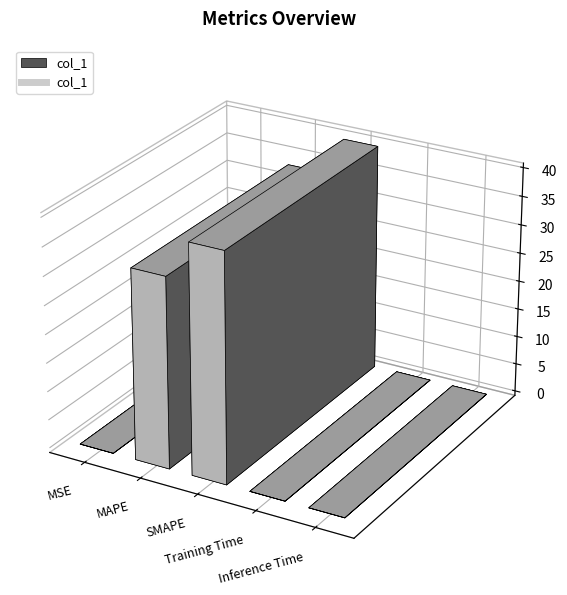

True or false: the data has more than 2 interior local peaks.

False